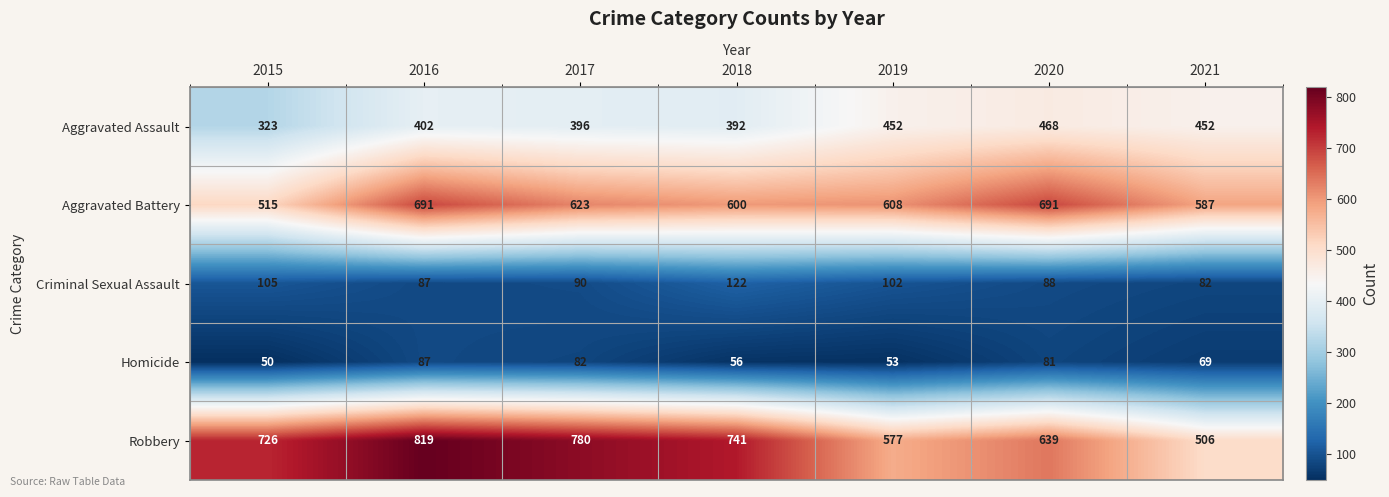

Is it true that Aggravated Assault equals 121 at 2020?

False